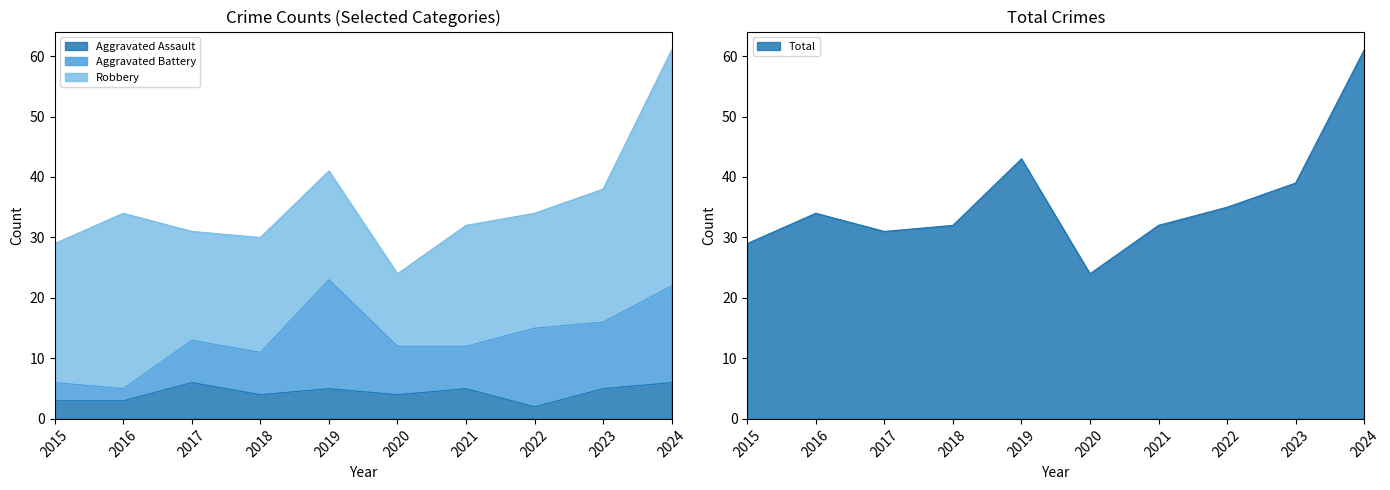

What is the sum of all Aggravated Assault values?

43